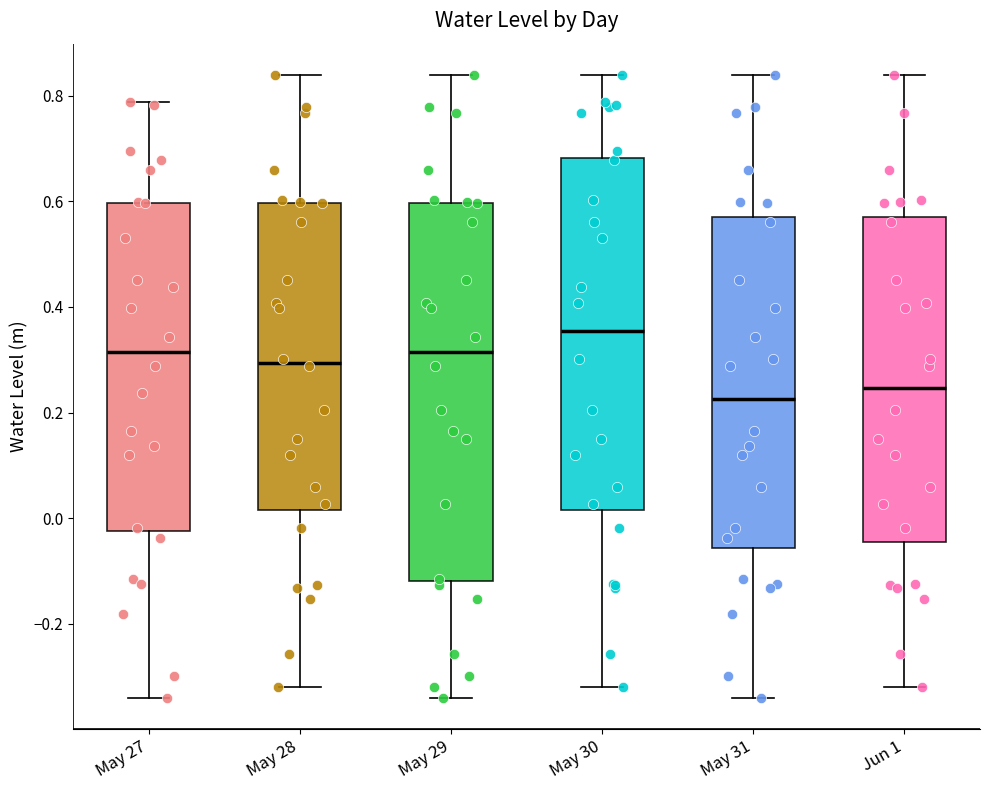

Reading left to right, read every box against the y-axis: the position of its median line, the range the box covers, and the ends of its whiskers. The values are not printed on the chart, so give them approximately, as read against the axis.

May 27: median 0.32, box -0.02 to 0.60, whiskers -0.34 to 0.78
May 28: median 0.30, box 0.02 to 0.60, whiskers -0.32 to 0.84
May 29: median 0.32, box -0.12 to 0.60, whiskers -0.34 to 0.84
May 30: median 0.36, box 0.02 to 0.68, whiskers -0.32 to 0.84
May 31: median 0.22, box -0.06 to 0.56, whiskers -0.34 to 0.84
Jun 1: median 0.24, box -0.04 to 0.56, whiskers -0.32 to 0.84